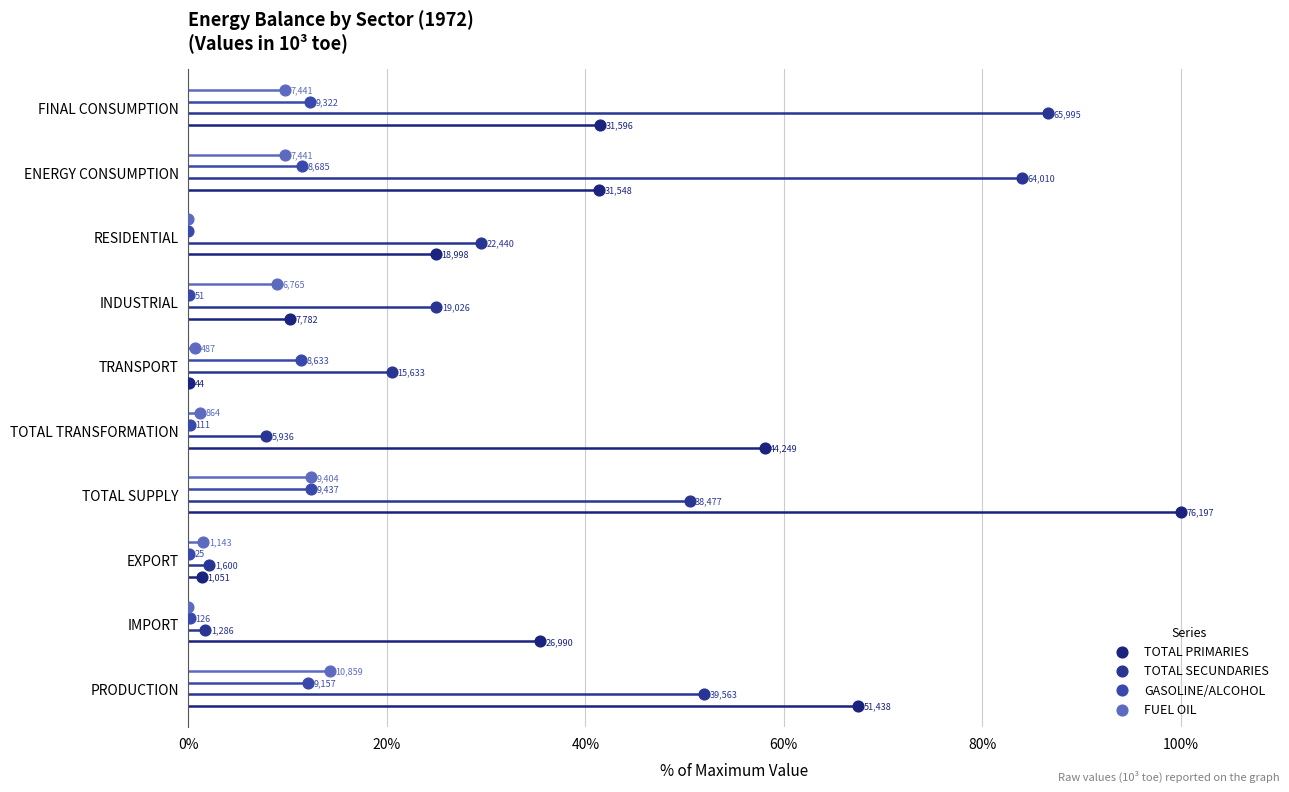

Which series has the largest Y range (max minus min)?

TOTAL PRIMARIES